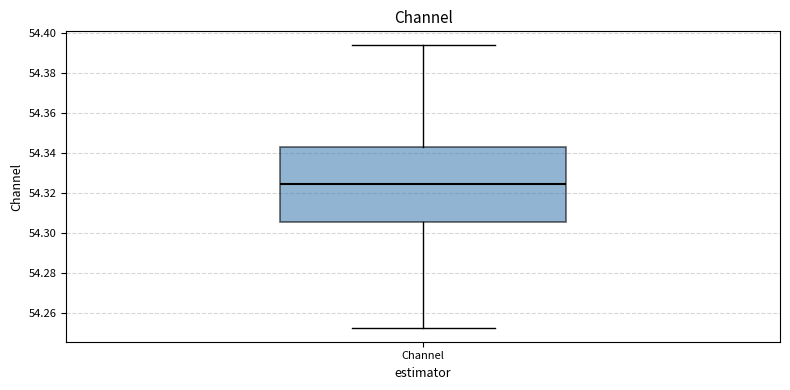

Where does the median line of the box for Channel sit on the y-axis? The values are not printed on the chart, so give them approximately, as read against the axis.

54.324